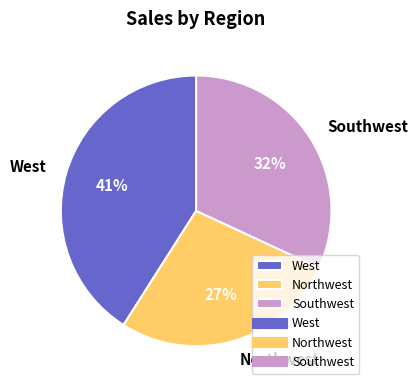

To the nearest percent, what is the average slice percentage?

33%